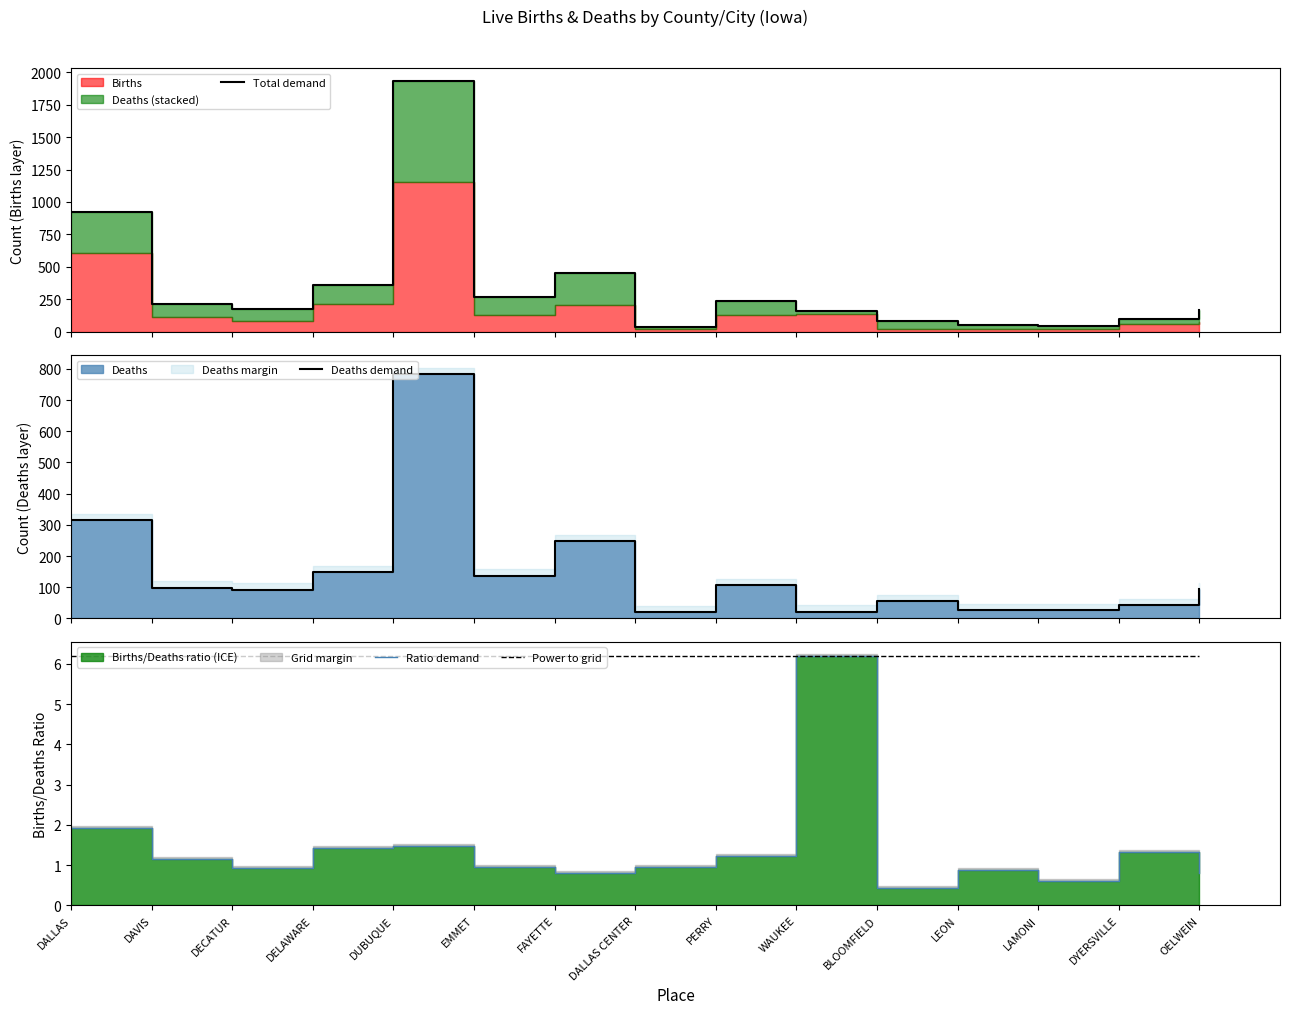

At which category does Deaths demand reach its first local peak?

DUBUQUE